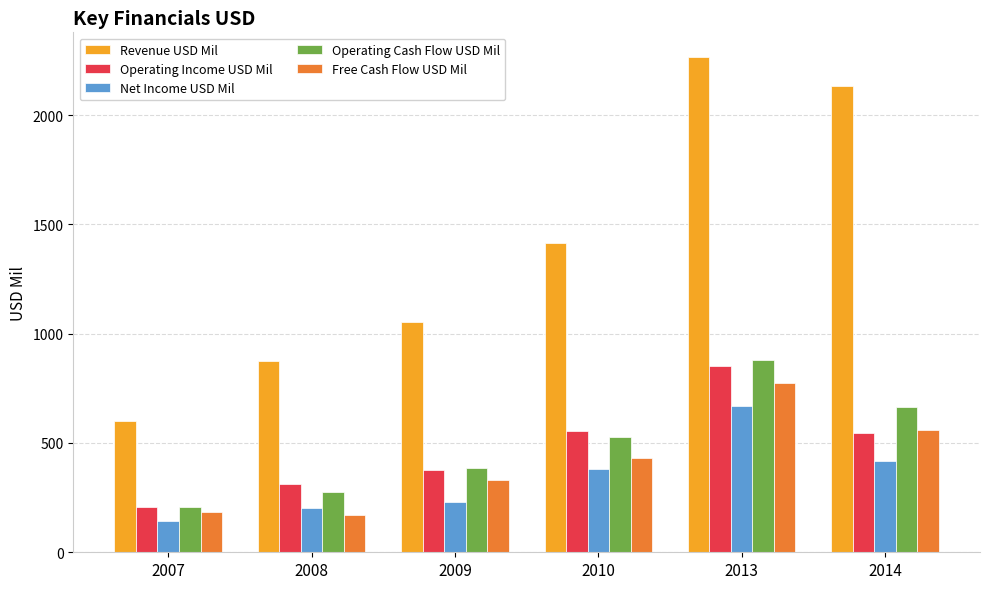

Which category has the lowest value across all series?

2007